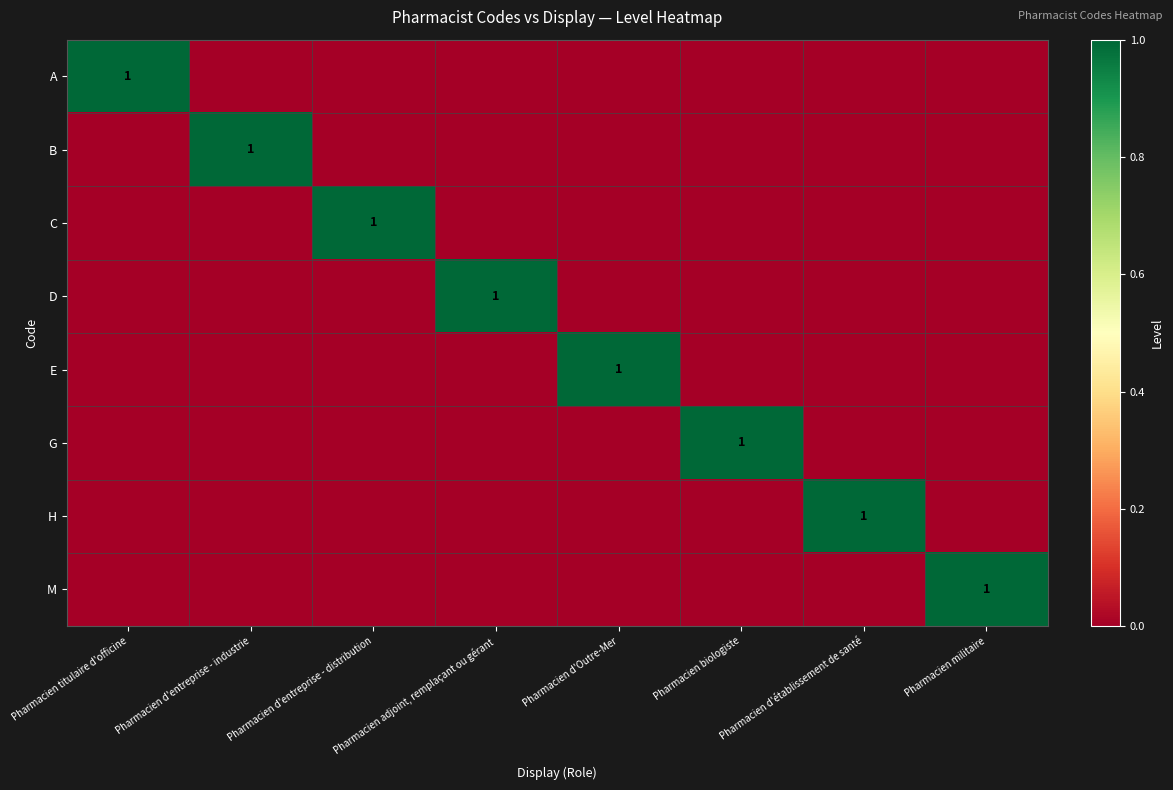

The value of G at Pharmacien biologiste is 2. True or false?

False